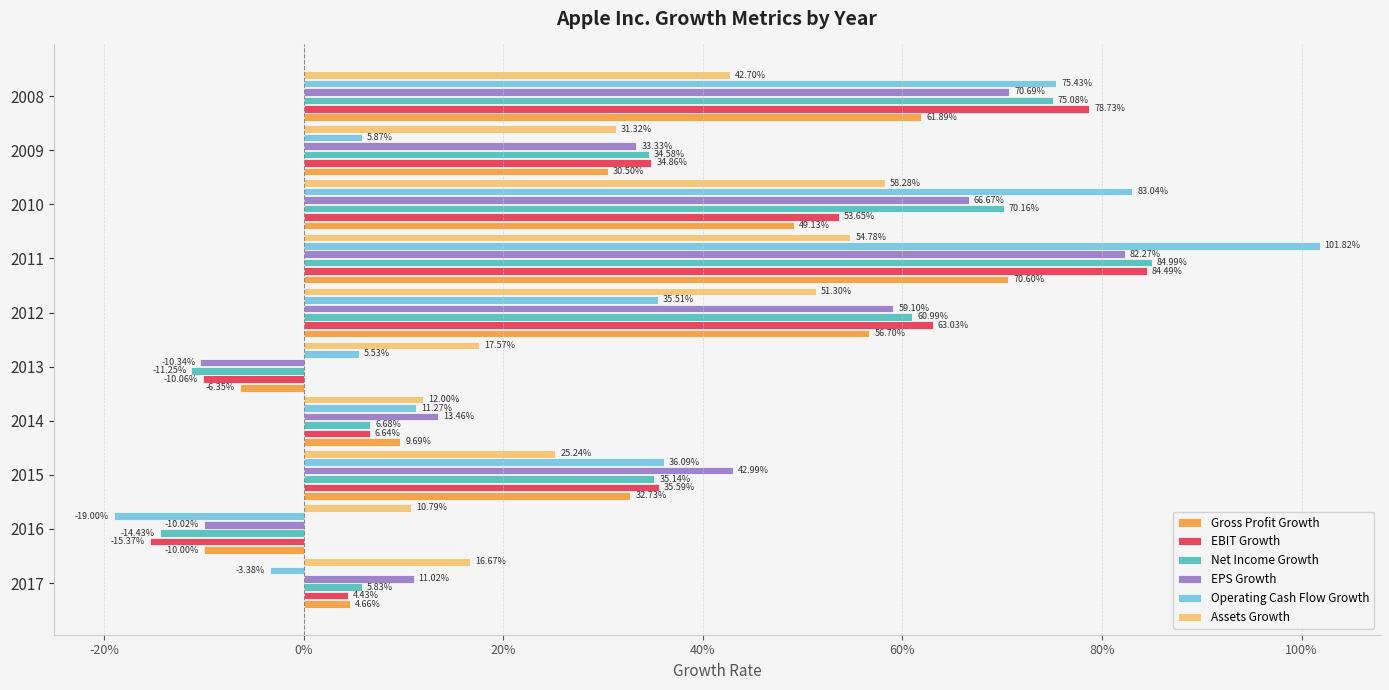

What are all the series names shown in the legend?

Gross Profit Growth, EBIT Growth, Net Income Growth, EPS Growth, Operating Cash Flow Growth, Assets Growth